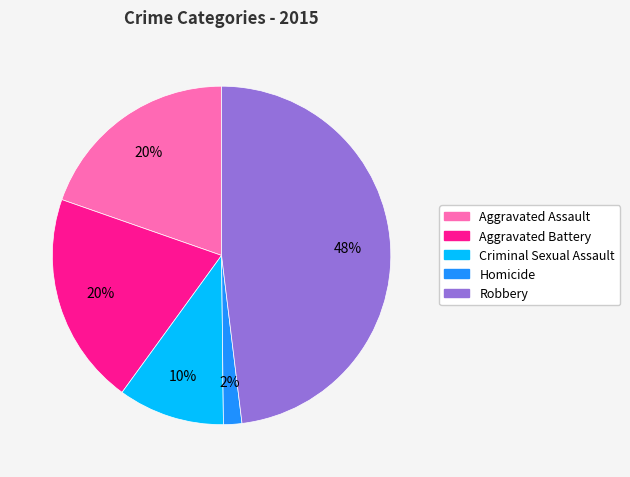

Is it true that Robbery is 48% of the pie?

True